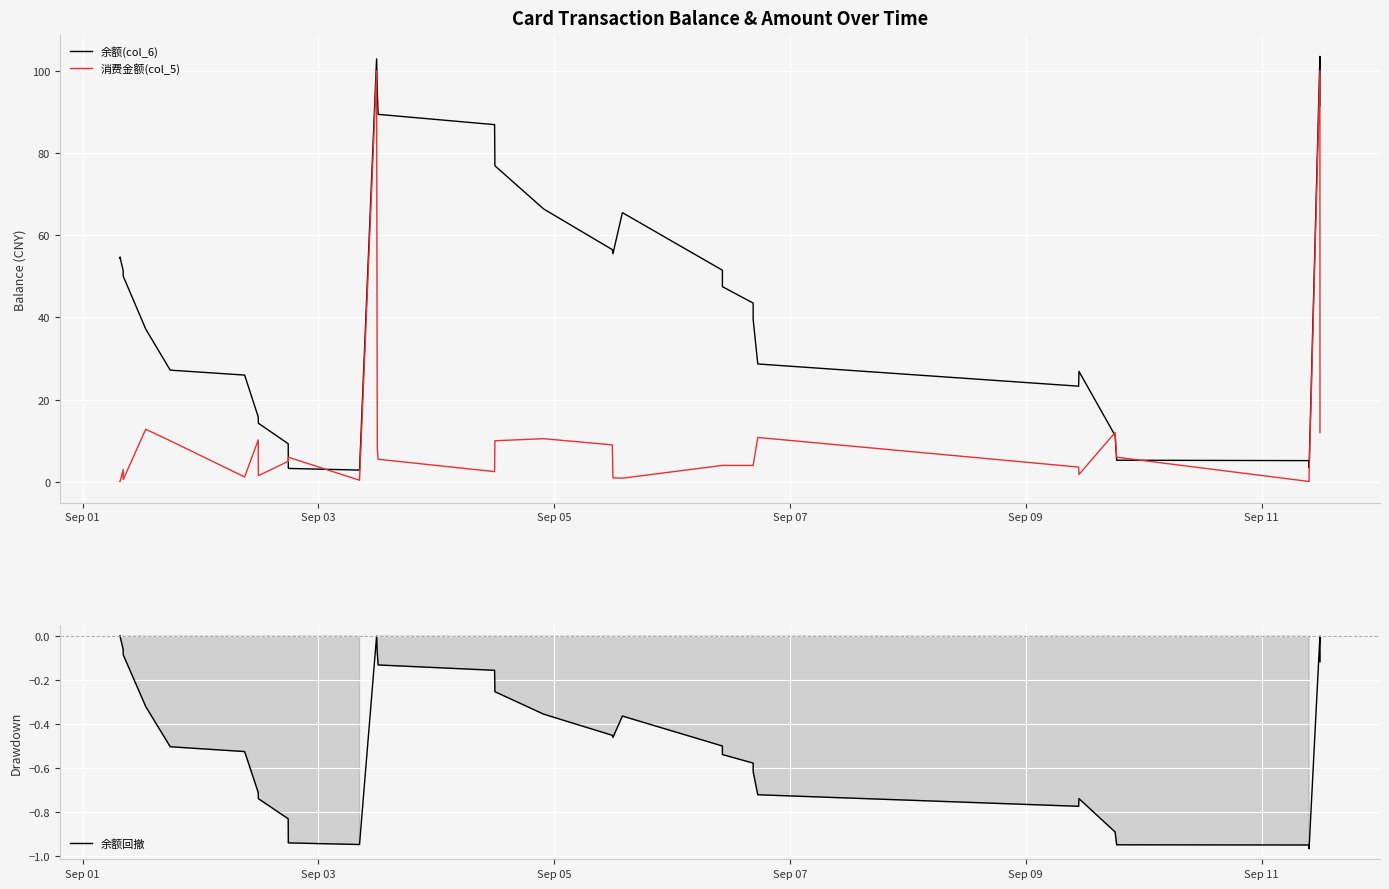

At how many categories does at least one series exceed 37?

23